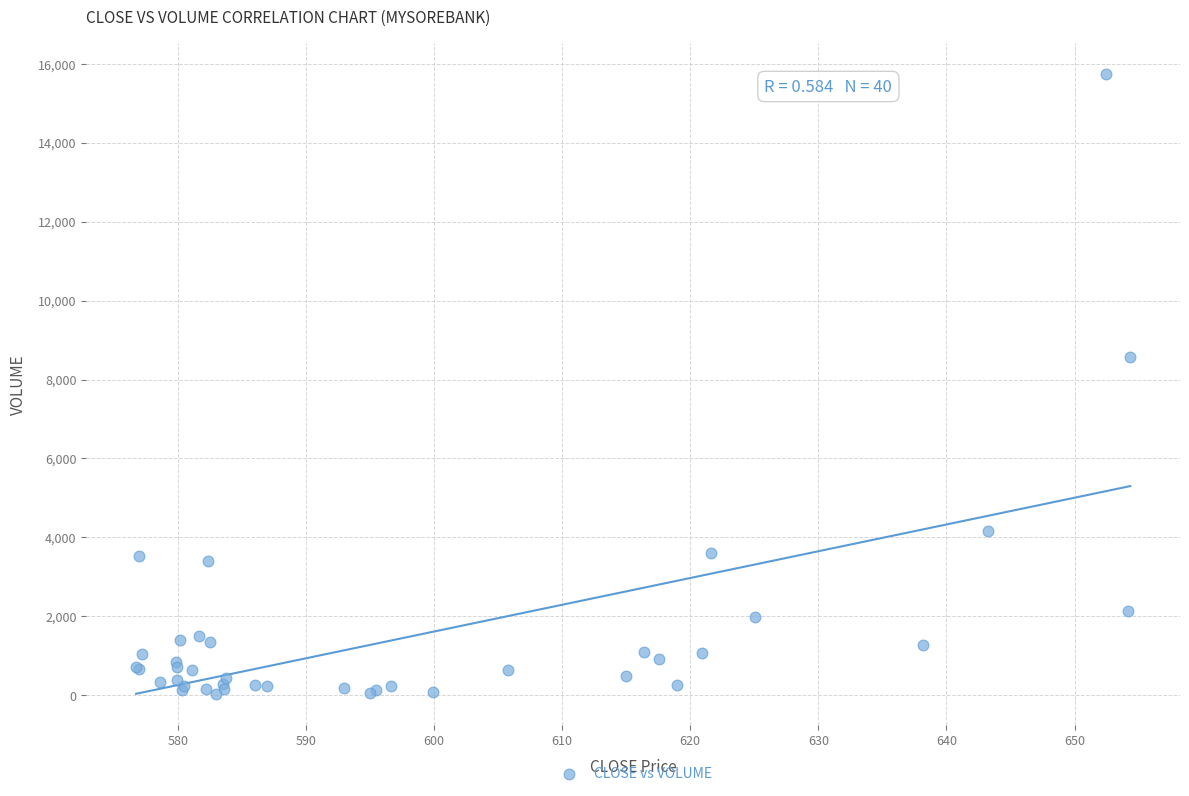

What Y value in the scatter plot is closest to 7885?

8564